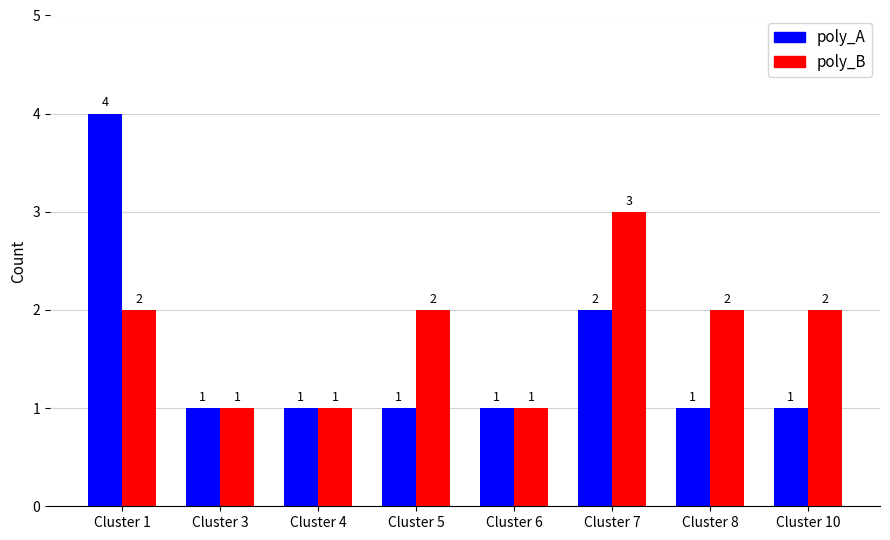

Which series has the largest range (max minus min)?

poly_A